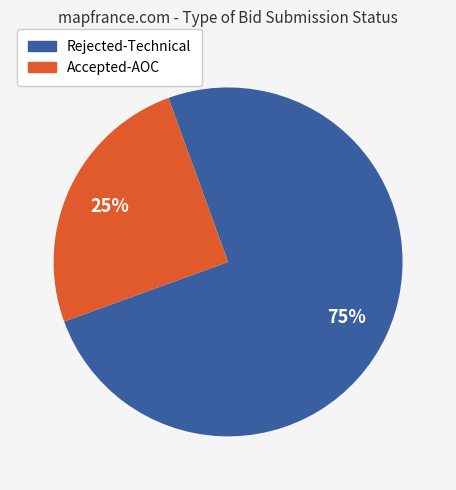

To the nearest percent, what portion does Accepted-AOC represent?

25%